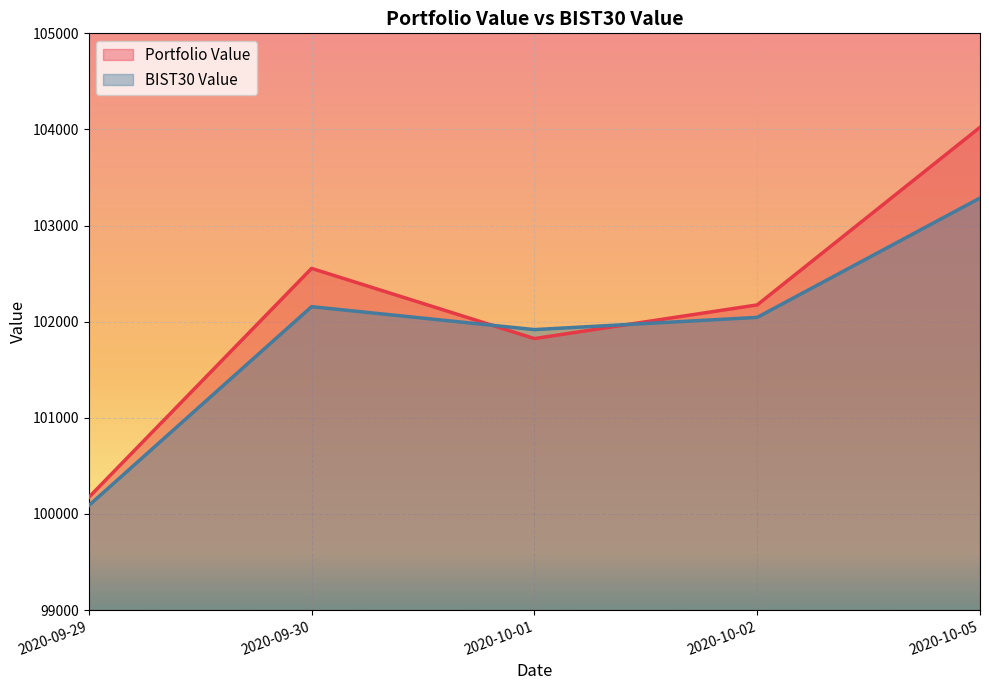

Between which two adjacent categories do Portfolio Value and BIST30 Value first intersect?

2020-09-30 and 2020-10-01